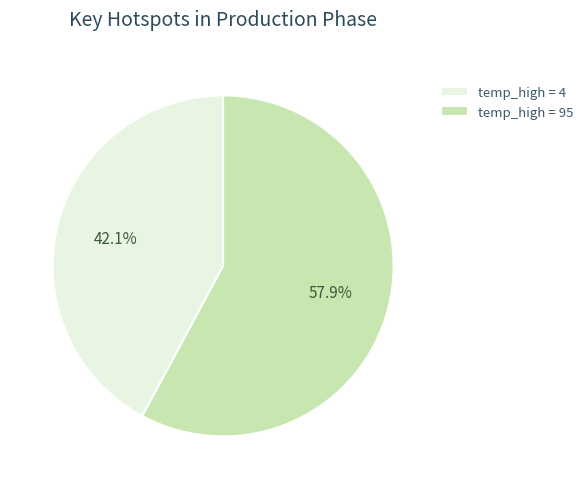

Is the sum of temp_high = 4 and temp_high = 95 greater than half?

Yes